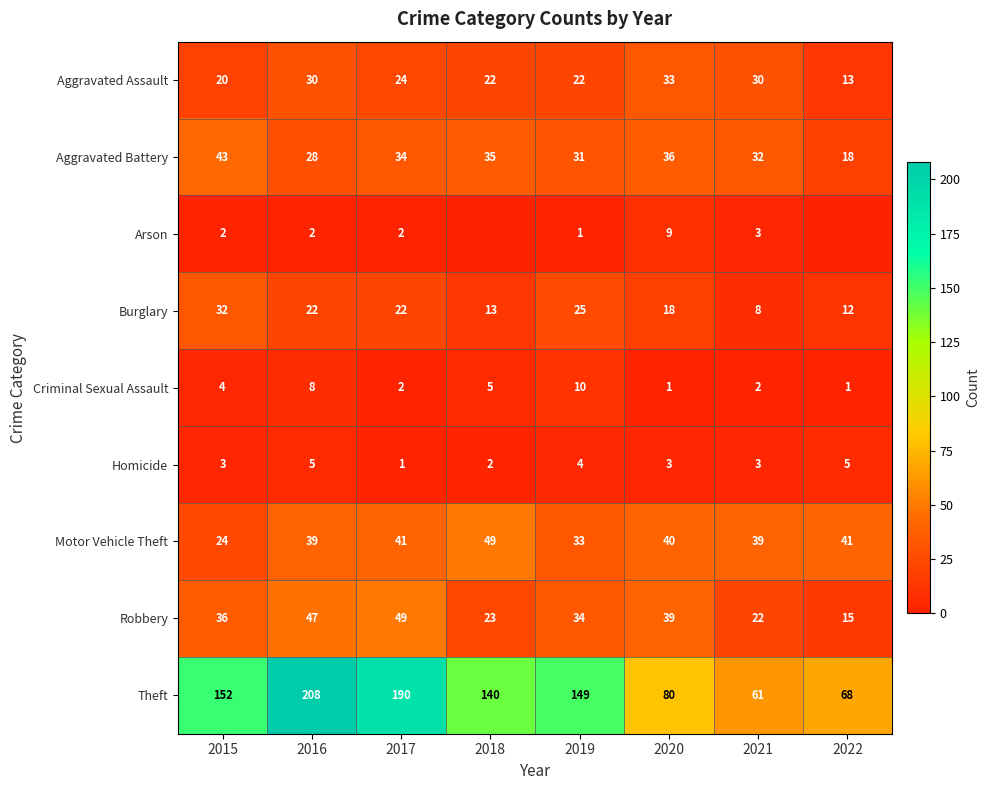

What is the average value of the Criminal Sexual Assault series?

4